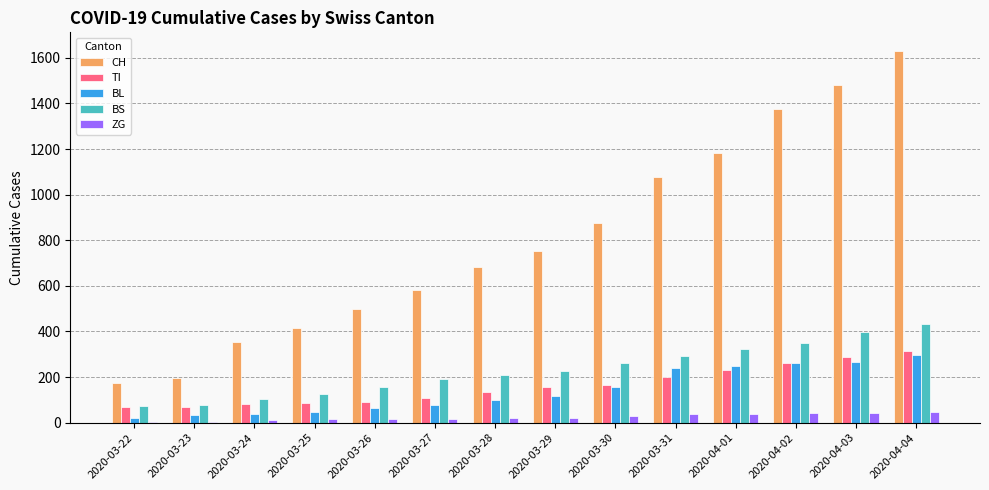

How many data points does each series have?

14